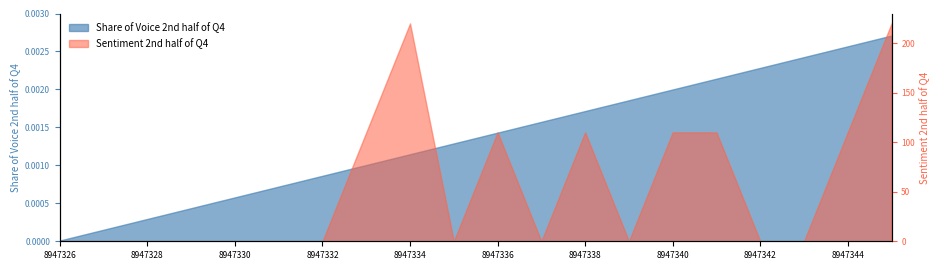

Which category has the highest value across all series?

8947334